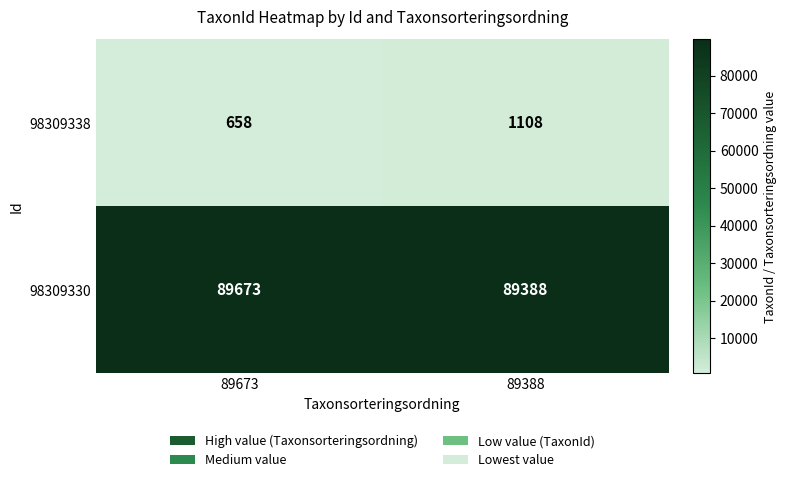

How many distinct data groups are displayed?

2